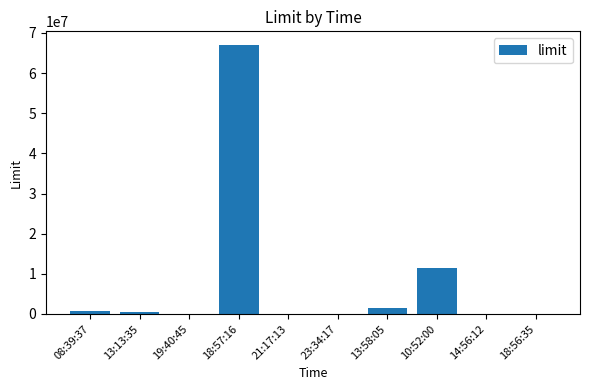

Is it true that the value at 18:57:16 is 67031769?

True